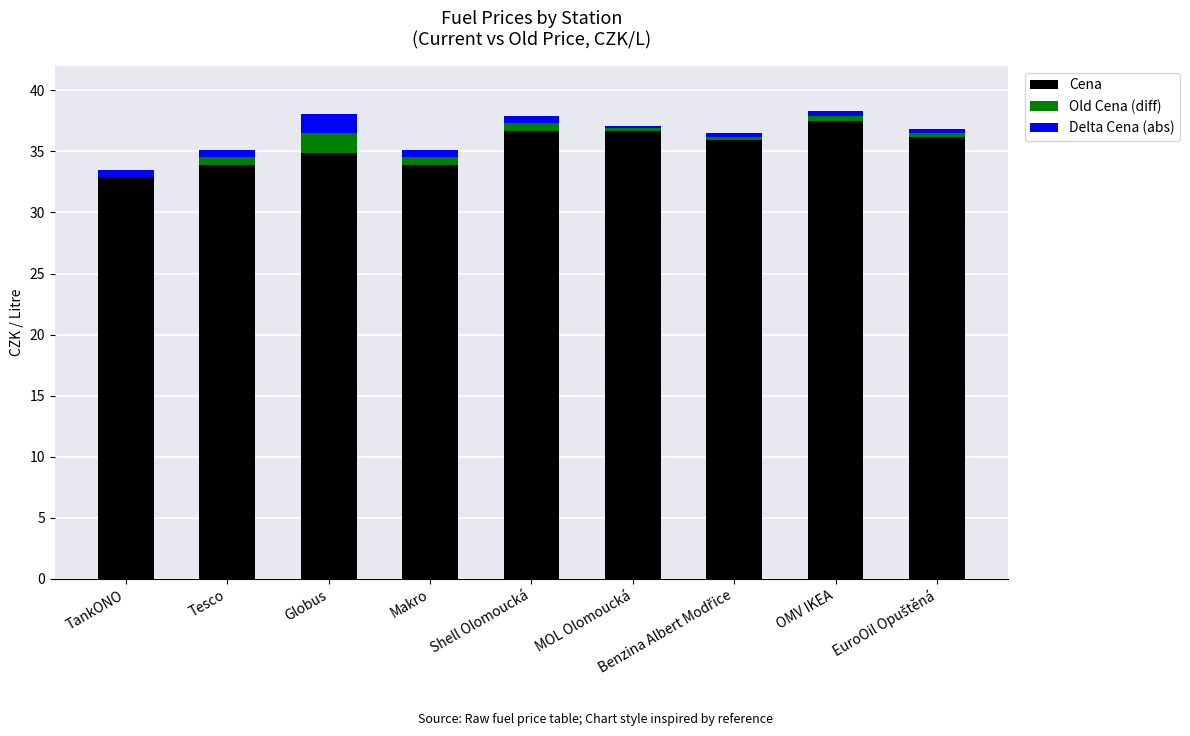

What is the sum of the Delta Cena (abs) values at Tesco and Makro?

1.2